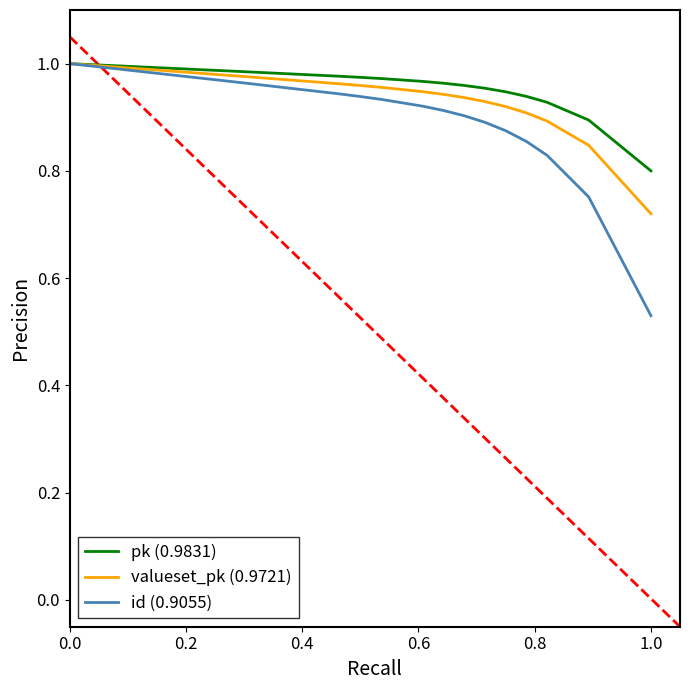

Which series has the largest range (max minus min)?

id (0.9055)